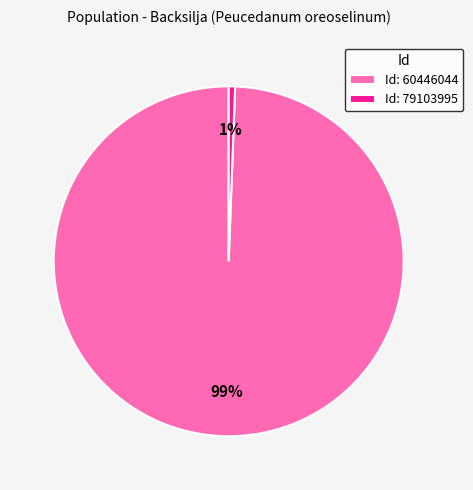

To the nearest percent, what is the average slice percentage?

50%